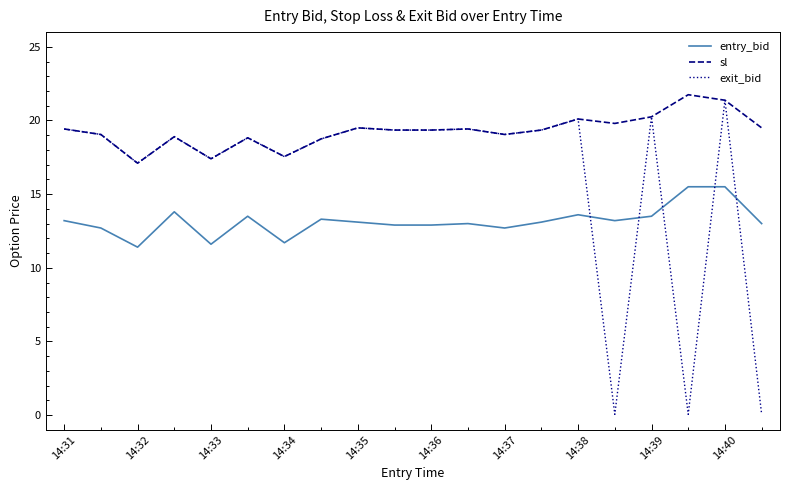

What is the minimum value for entry_bid?

11.4